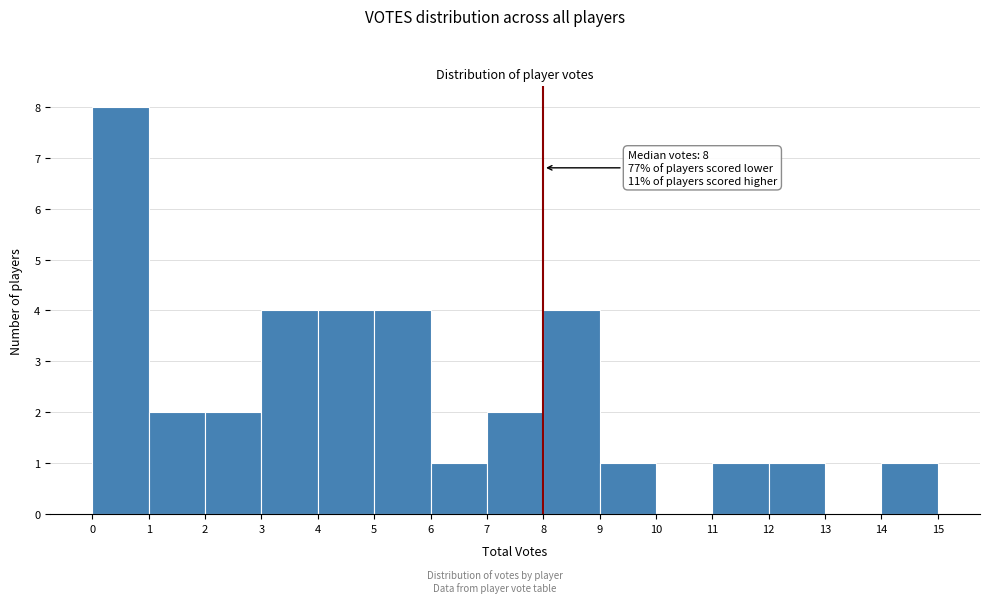

Which range on the x-axis has the tallest bar?

0 to 1